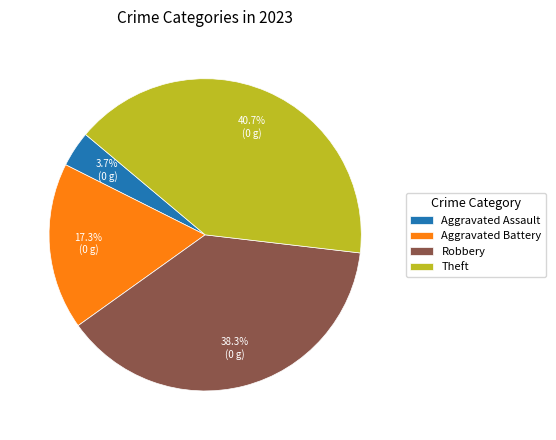

What is the smallest slice in the pie chart?

Aggravated Assault